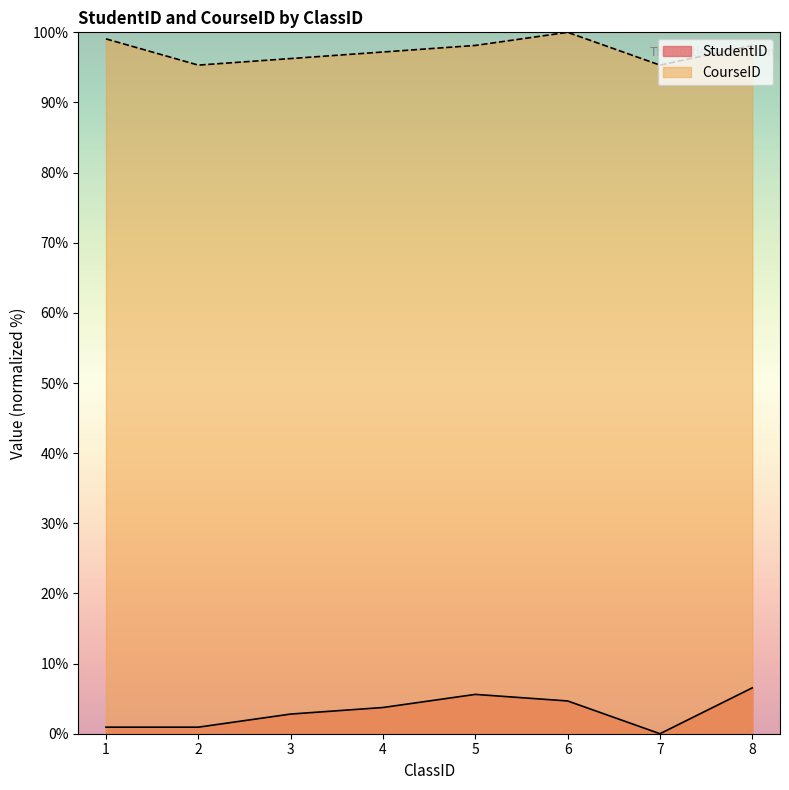

List the labels in order of CourseID value, largest first.

6, 1, 5, 8, 4, 3, 2, 7